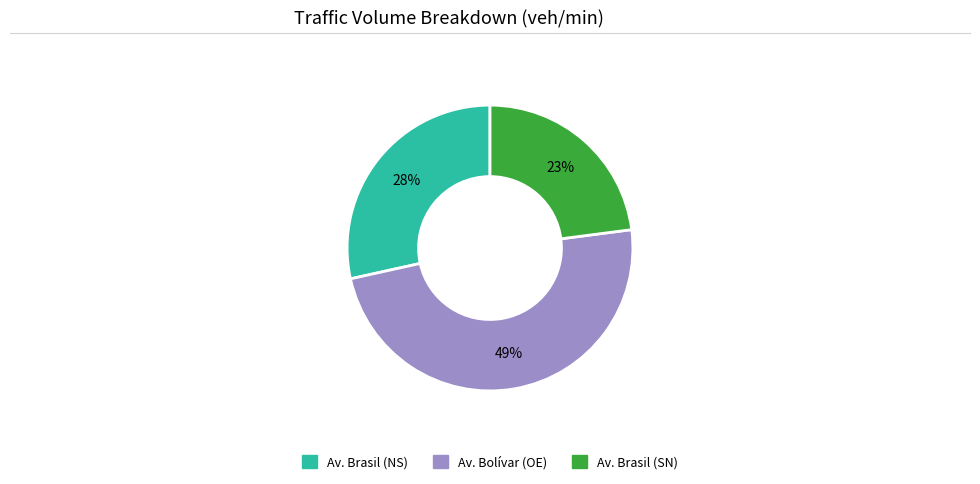

To the nearest percent, what is the average slice percentage?

33%